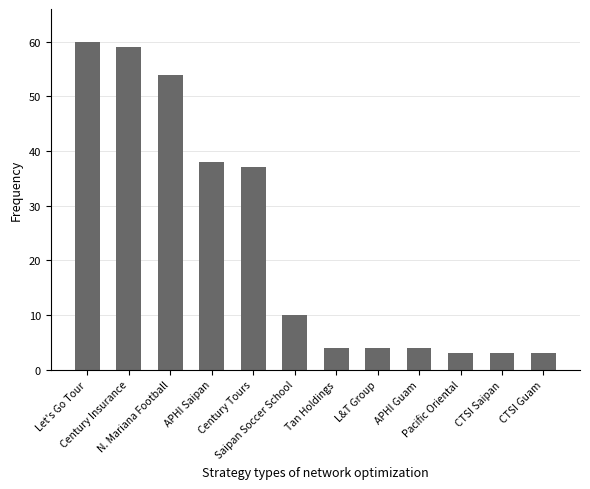

What is the smallest value displayed?

3